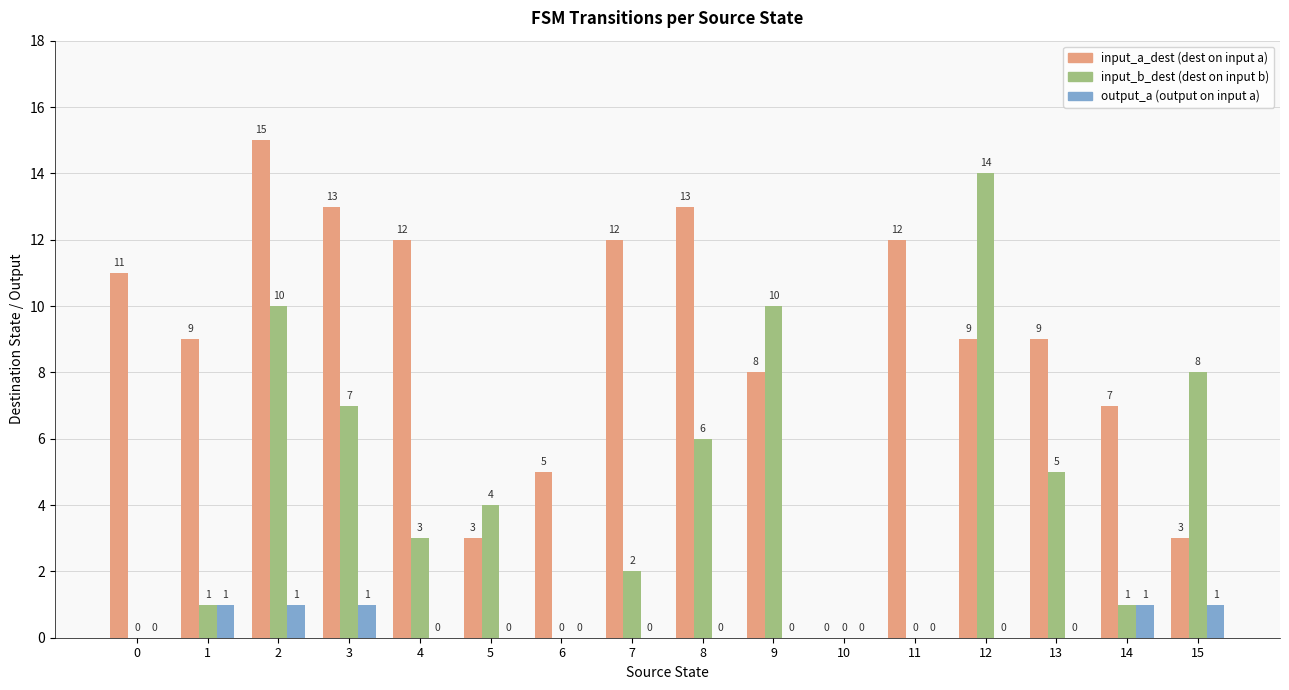

Reading left to right, extract all data points from this chart.

input_a_dest: 0=11	1=9	2=15	3=13	4=12	5=3	6=5	7=12	8=13	9=8	10=0	11=12	12=9	13=9	14=7	15=3
input_b_dest: 0=0	1=1	2=10	3=7	4=3	5=4	6=0	7=2	8=6	9=10	10=0	11=0	12=14	13=5	14=1	15=8
output_a: 0=0	1=1	2=1	3=1	4=0	5=0	6=0	7=0	8=0	9=0	10=0	11=0	12=0	13=0	14=1	15=1